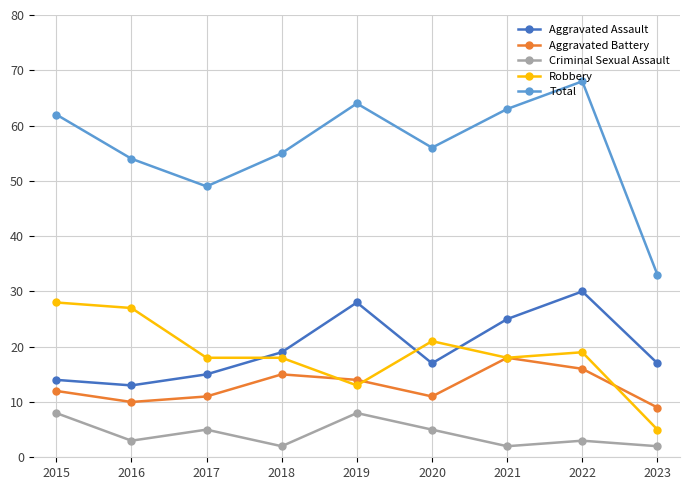

What is the difference between the Aggravated Battery values at 2020 and 2021?

7